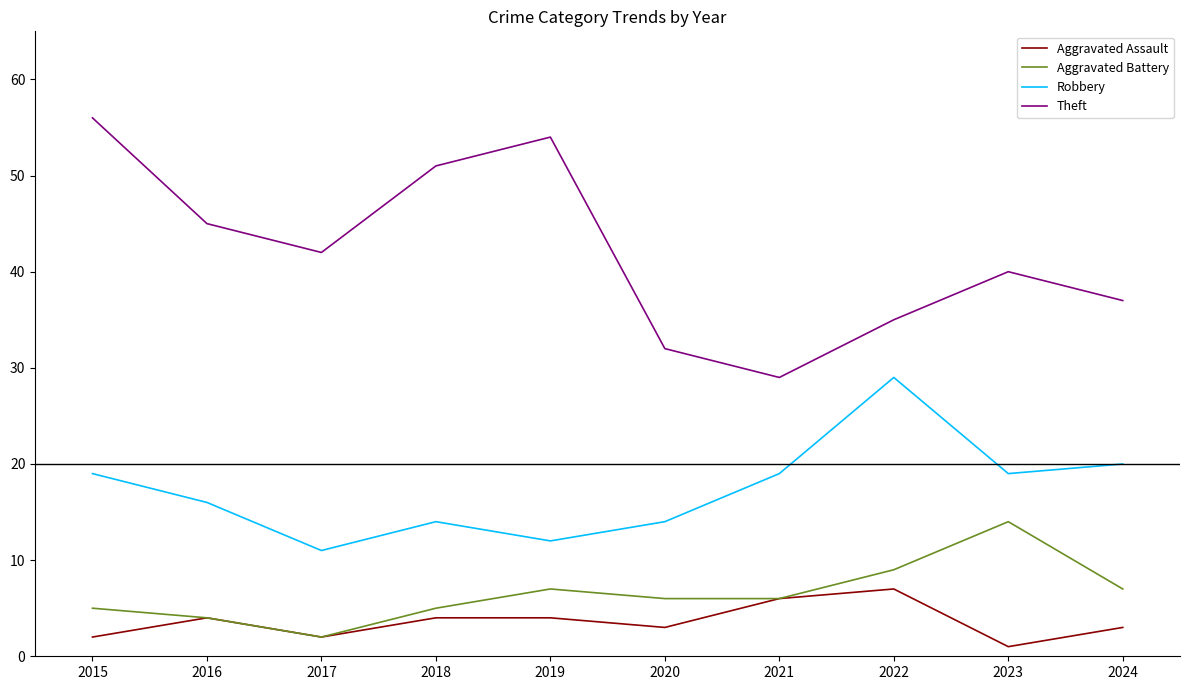

Which series has the widest spread of values?

Theft